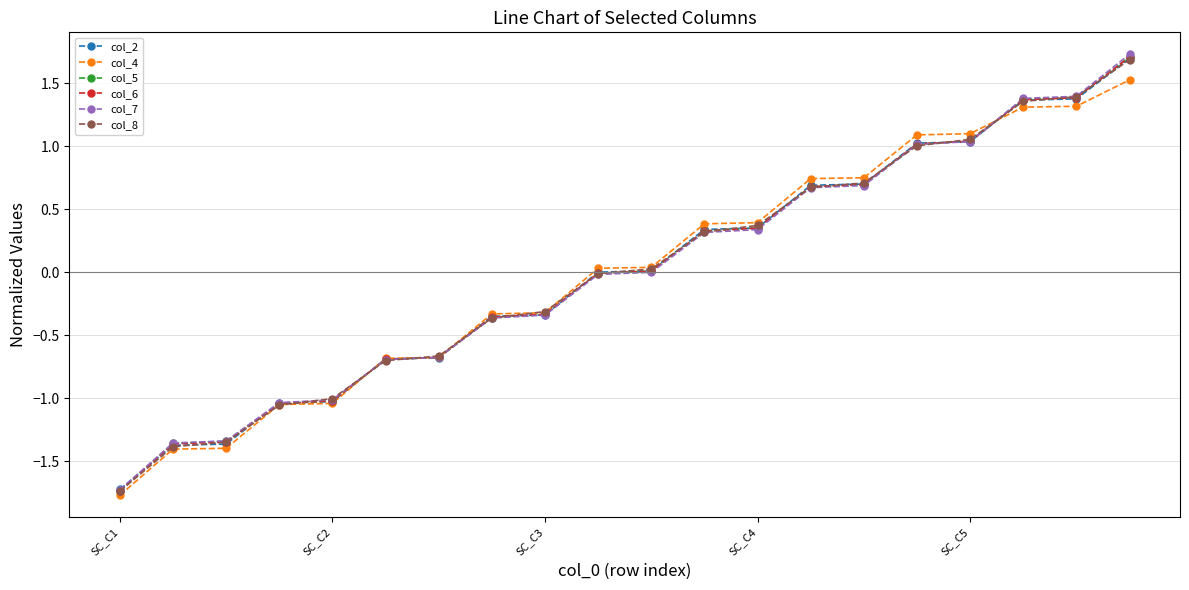

Which series has the widest spread of values?

col_7